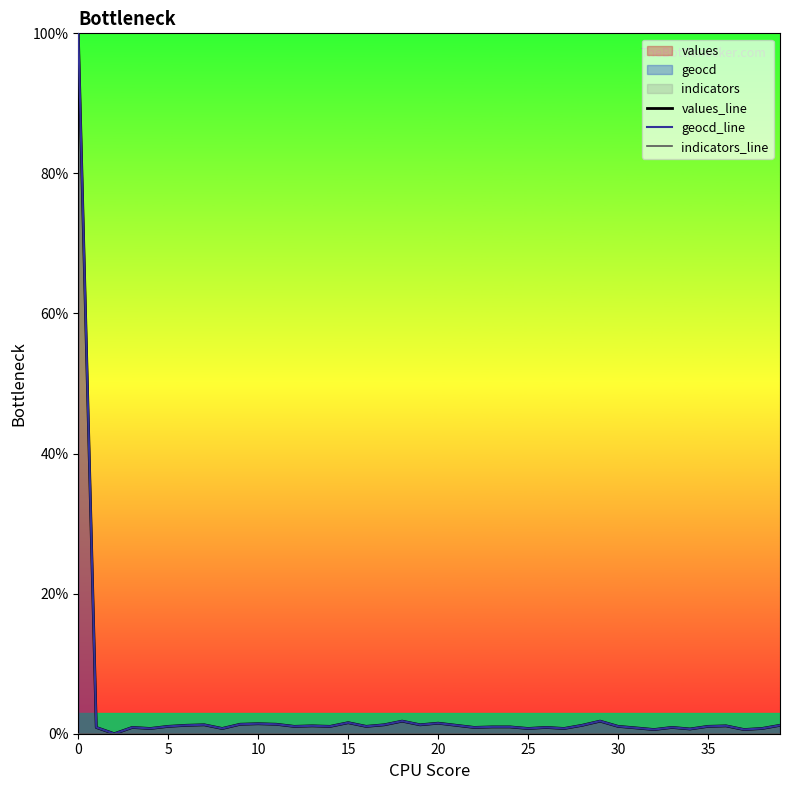

What is the maximum value for geocd_line?

100.0